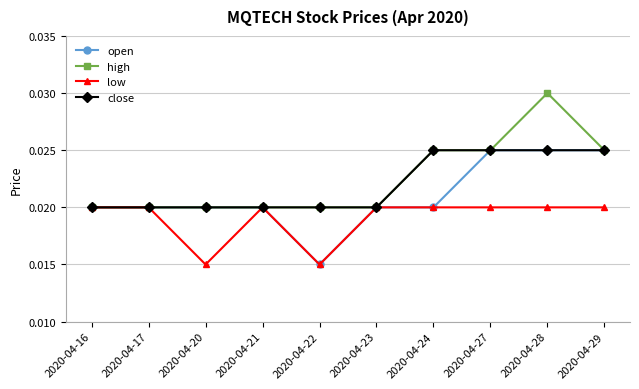

Which label corresponds to the largest value in the chart?

2020-04-28